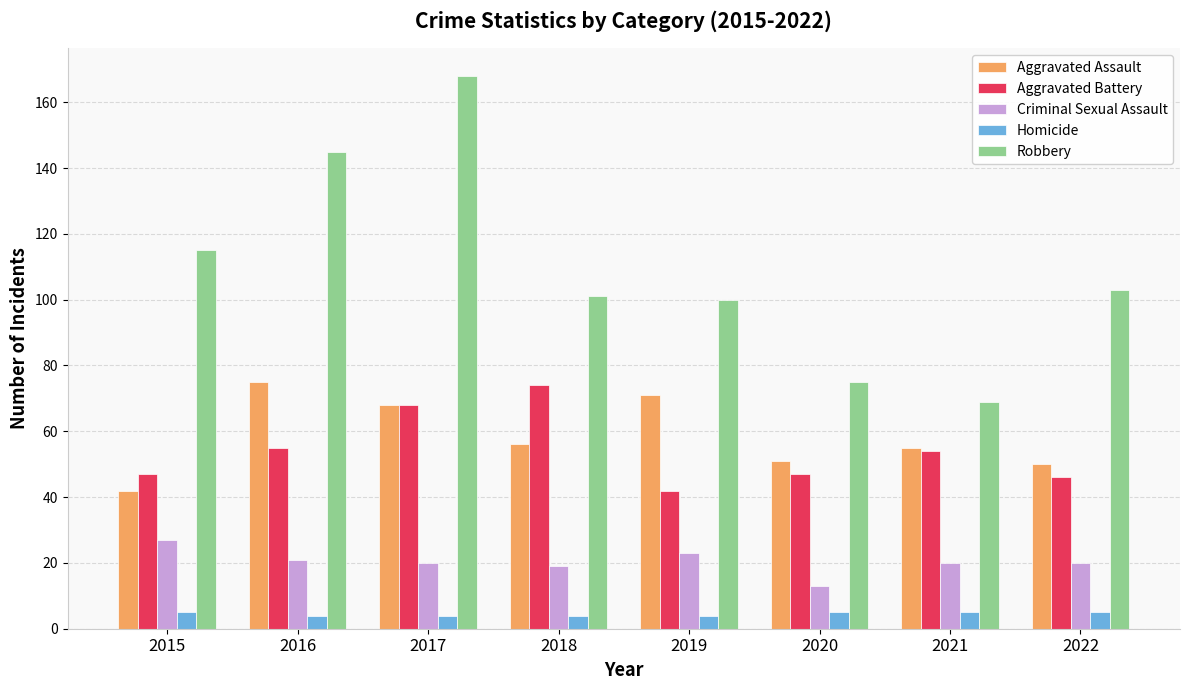

Which series changed the most between 2018 and 2022?

Aggravated Battery